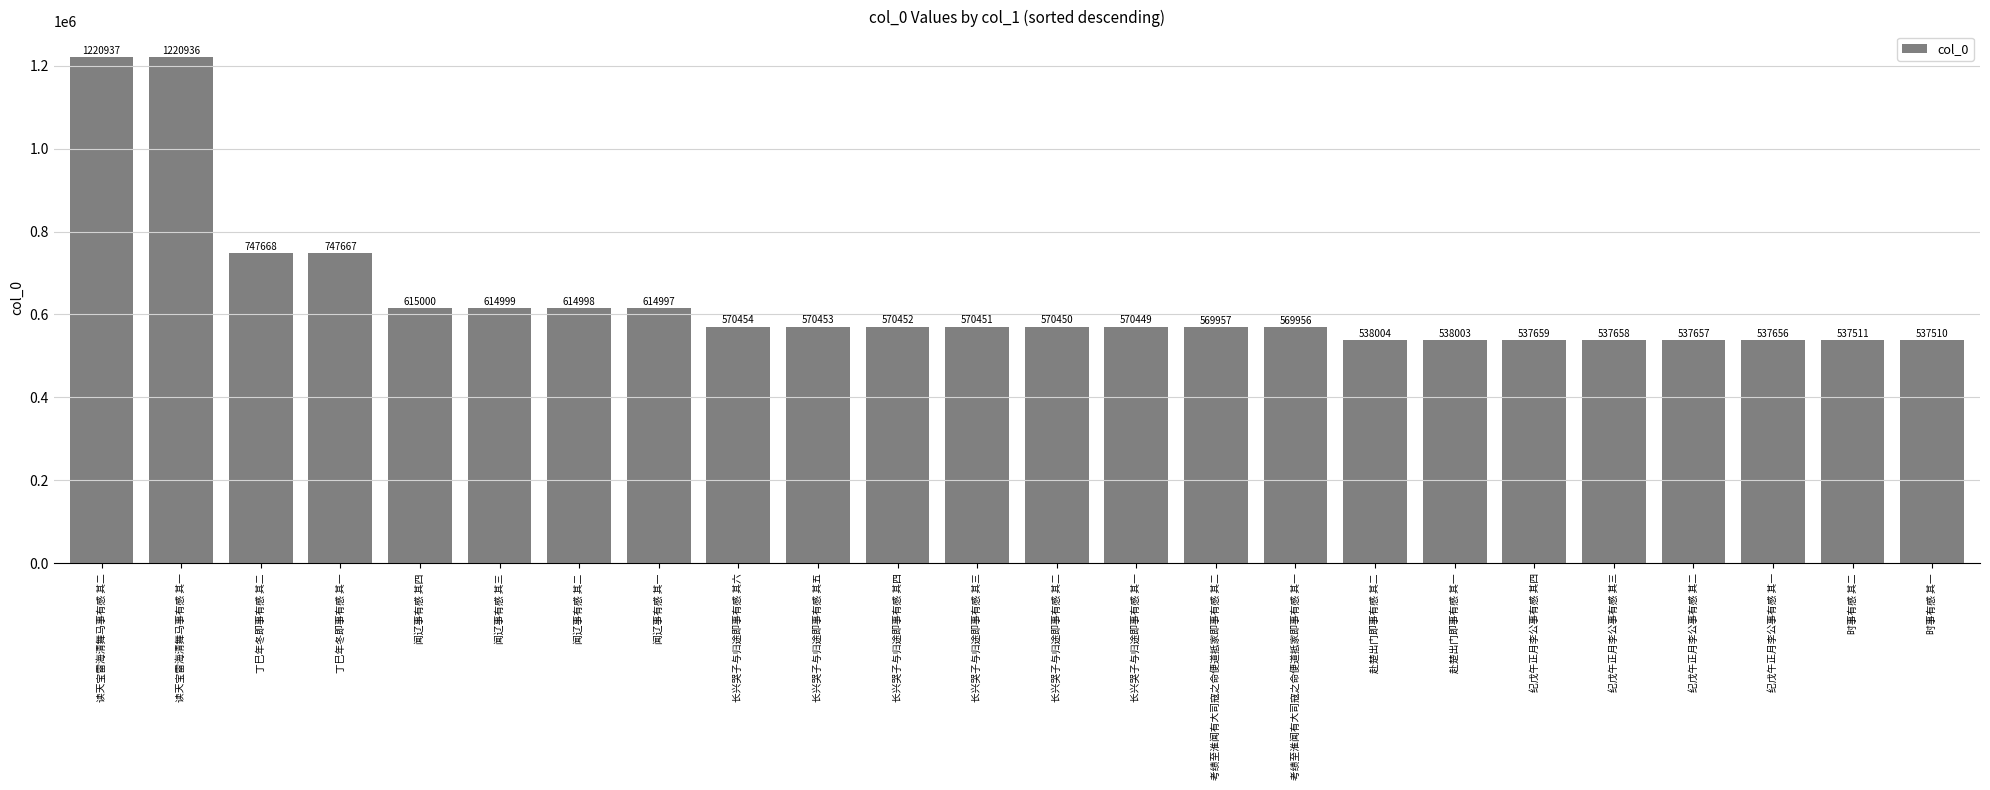

What is the sum of the values at 考绩至淮闻有大司寇之命便道抵家即事有感 其二 and 纪戊午正月李公事有感 其一?

1107613